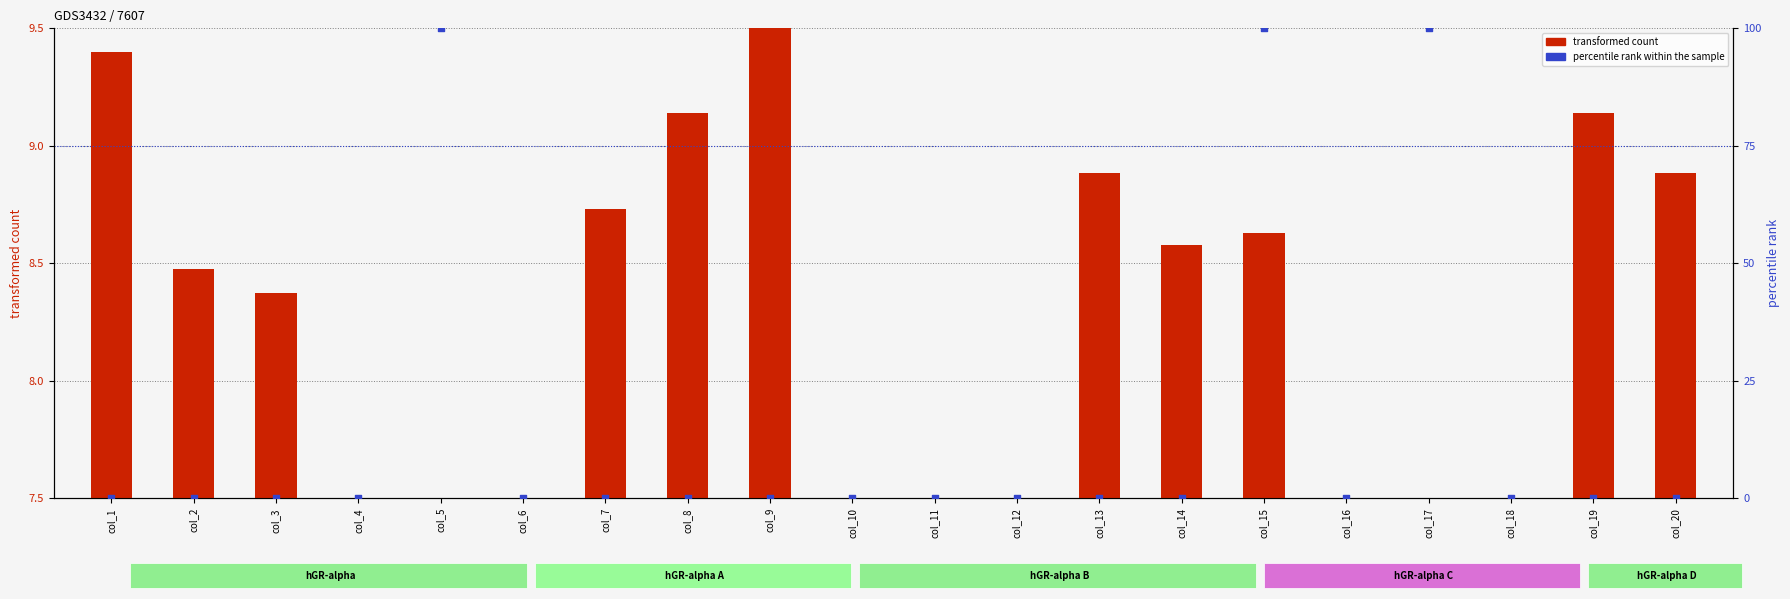

Which series has the largest total across all categories?

percentile rank within the sample